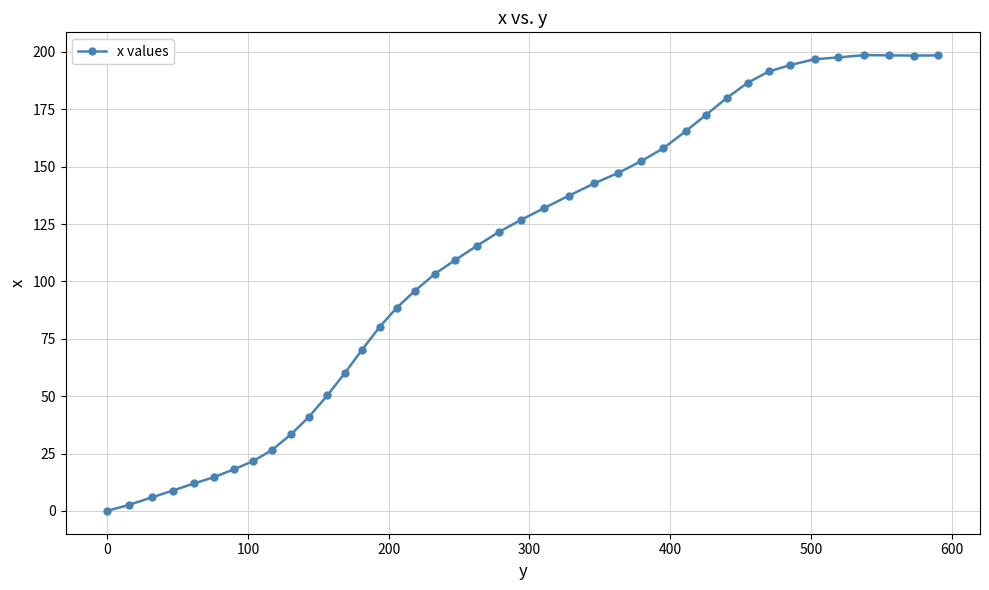

What is the value of the 33rd point from the left?

191.5